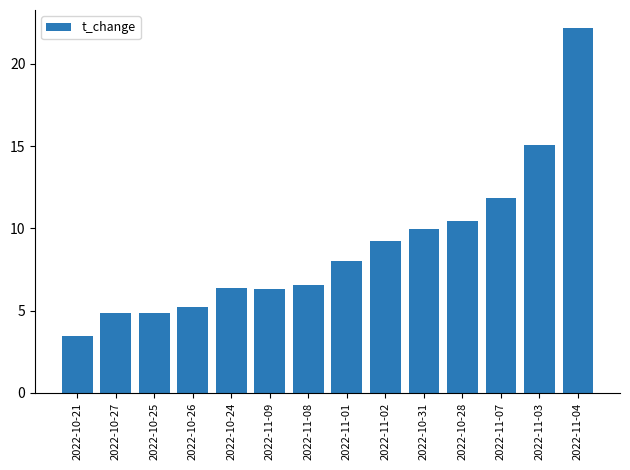

How many values exceed 7?

7